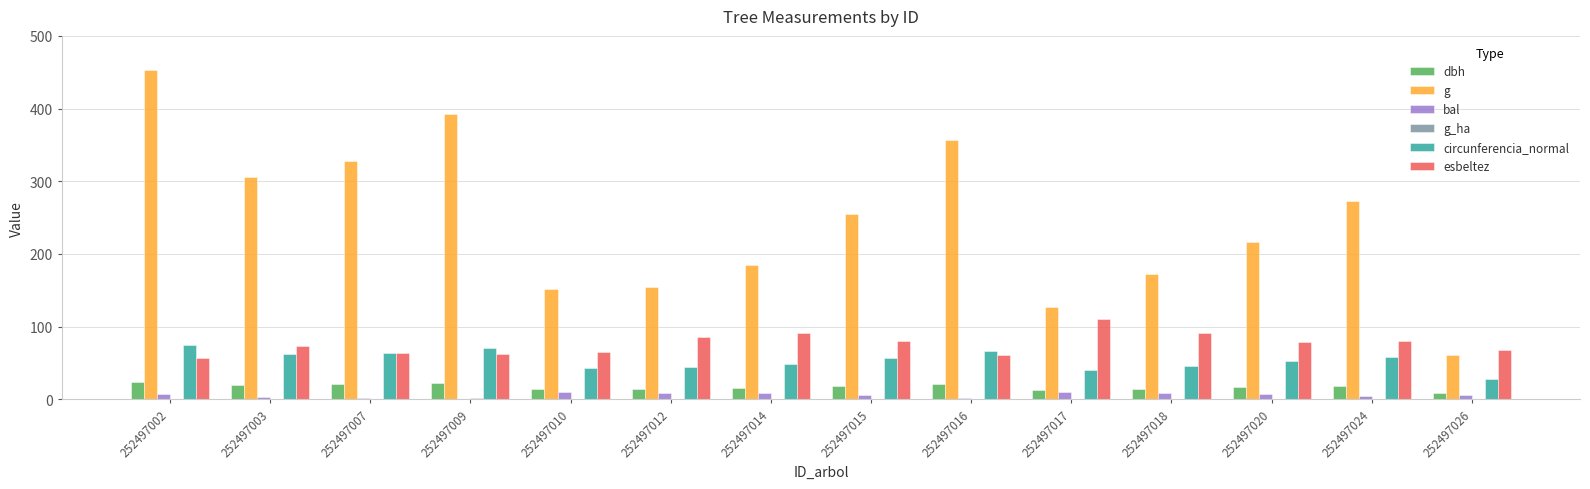

What is the sum of all g values?

3432.0